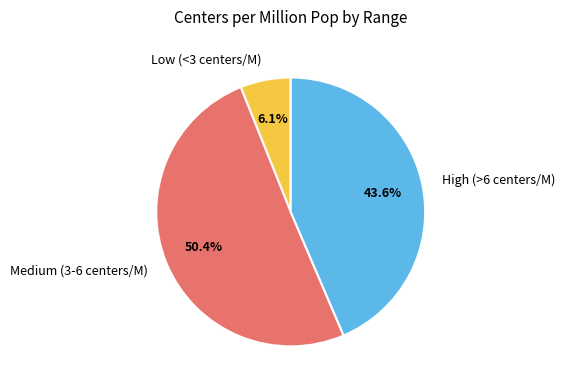

Which category has the biggest portion of the pie?

Medium (3-6 centers/M)